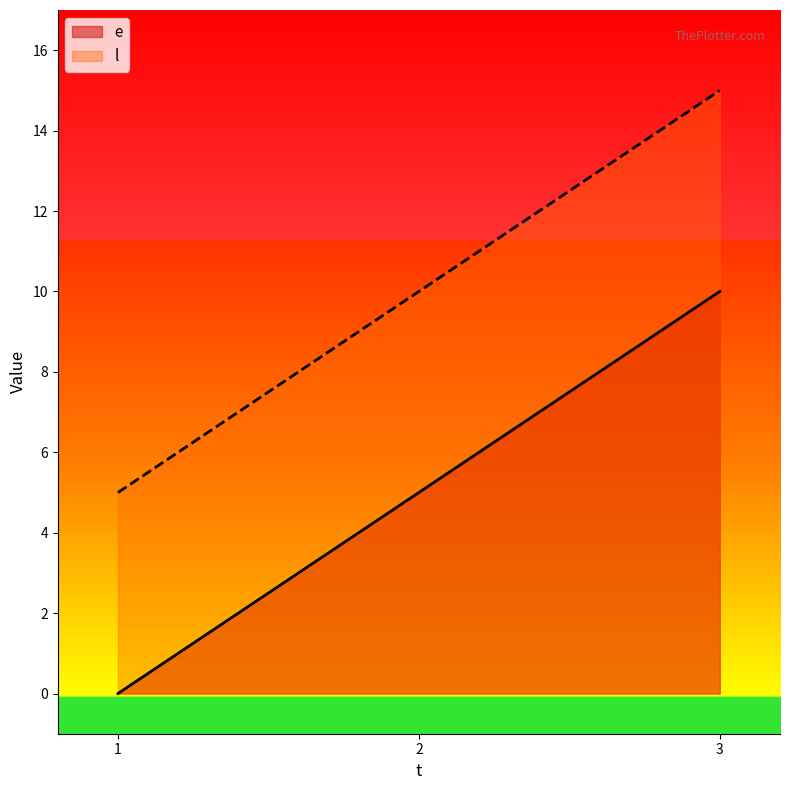

At which label does l reach its minimum?

1